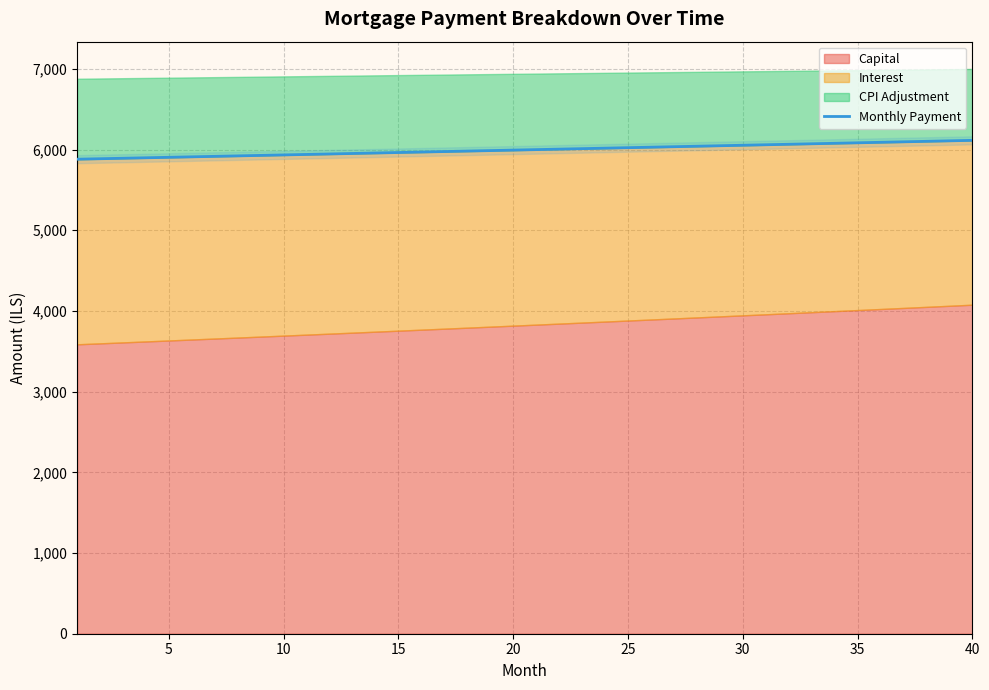

What is the lowest value of the Monthly Payment series?

5880.7